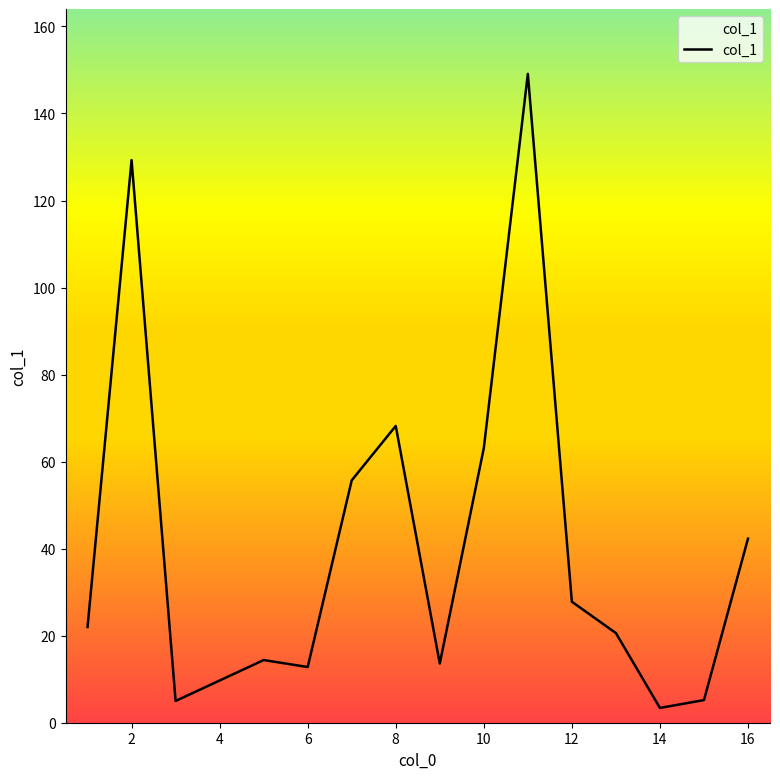

Does the chart have visible grid lines?

No